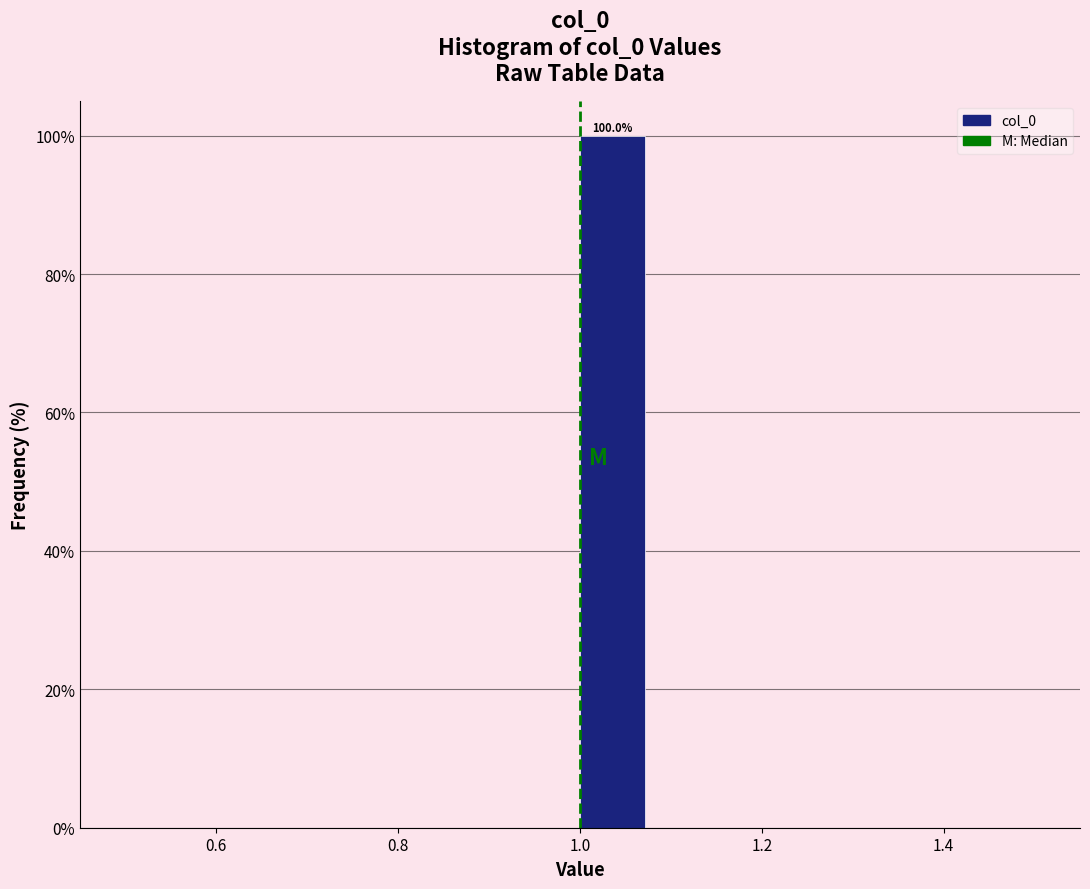

Around what value on the x-axis is the tallest bar? Give the approximate position of its centre, as read against the axis.

1.04